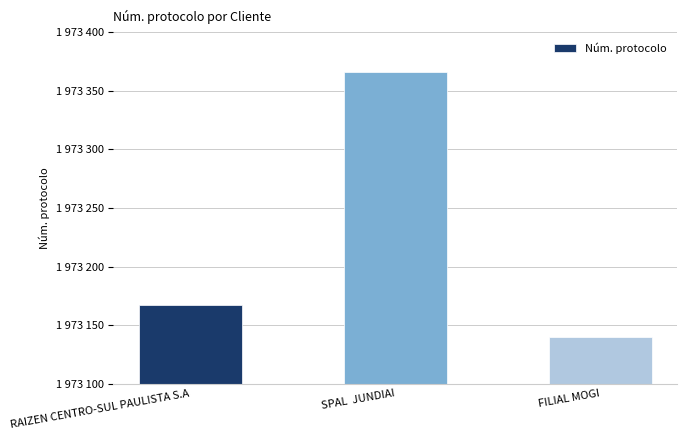

Count the values in the range 1973140 to 1973366.

3